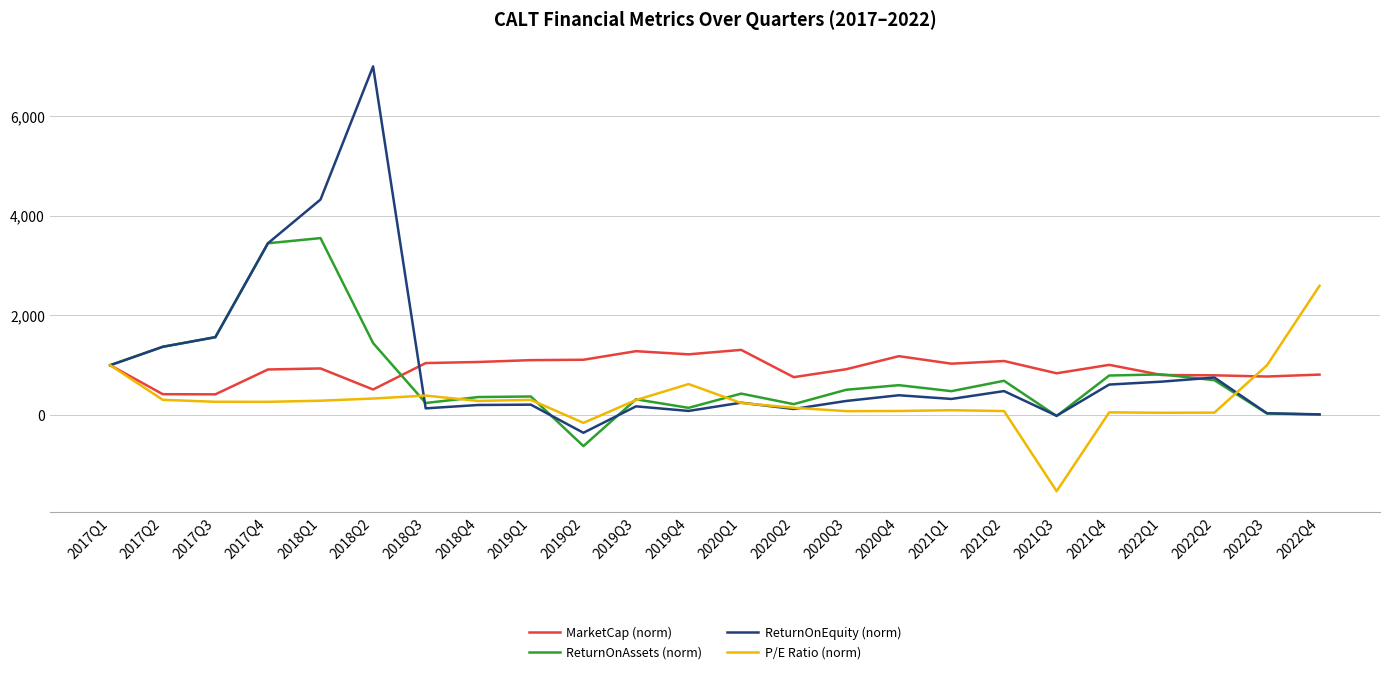

Is the value of MarketCap (norm) at 2022Q3 greater than the value of ReturnOnEquity (norm) at 2021Q3?

Yes